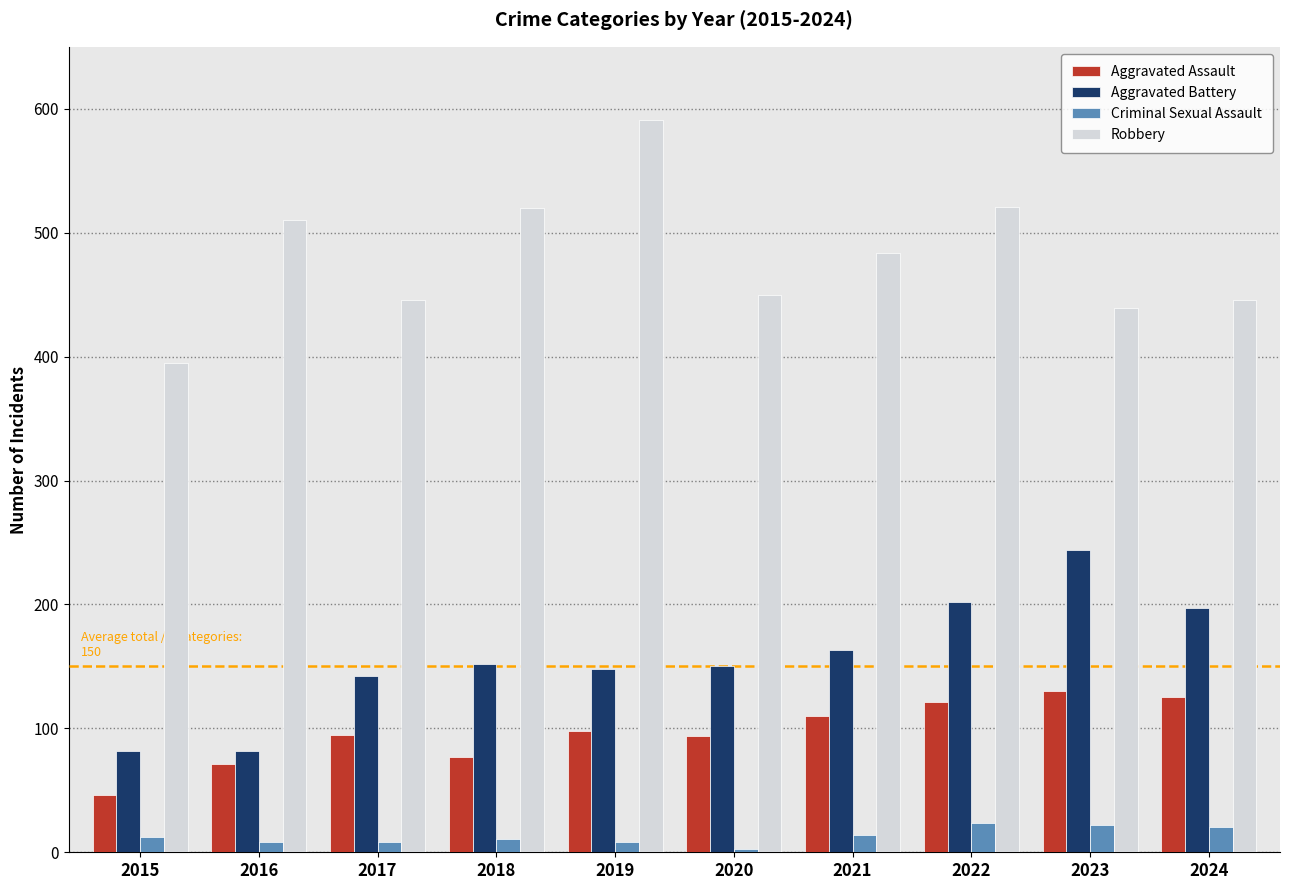

How many distinct data groups are displayed?

4